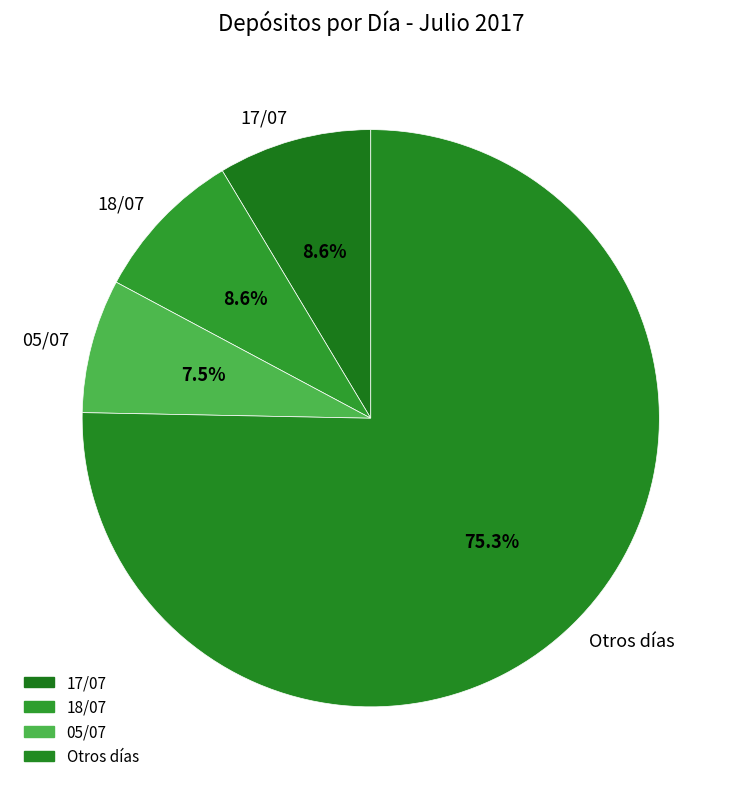

Is there any slice that represents more than half of the pie?

Yes